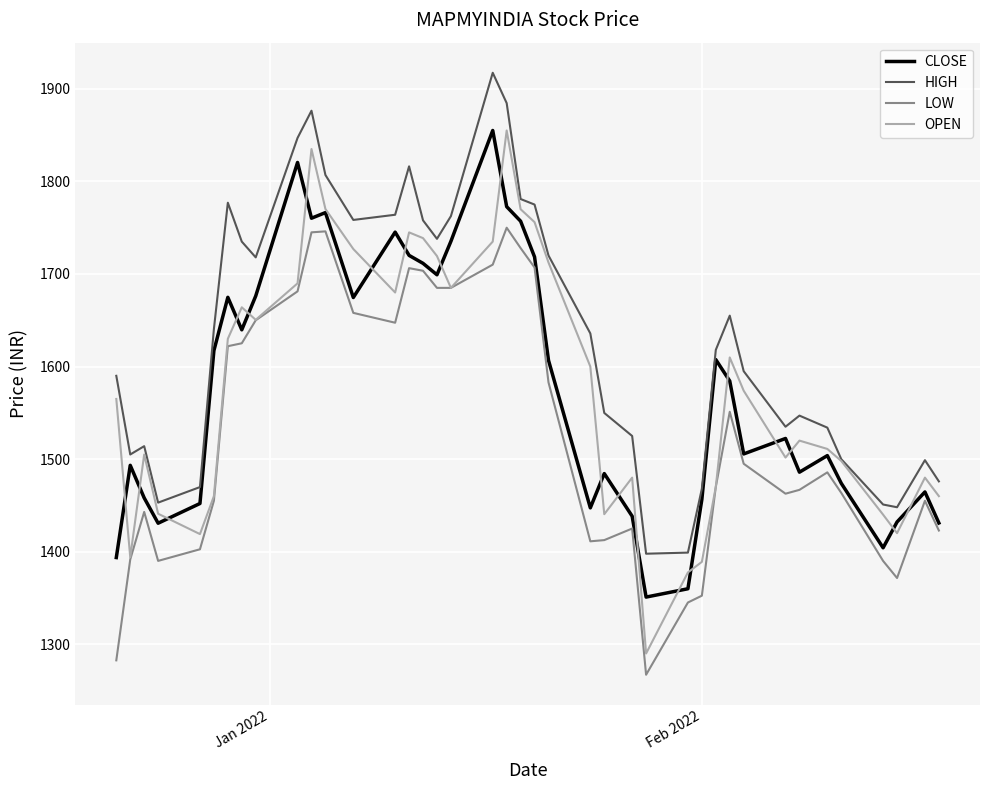

Which series has the largest total across all categories?

HIGH